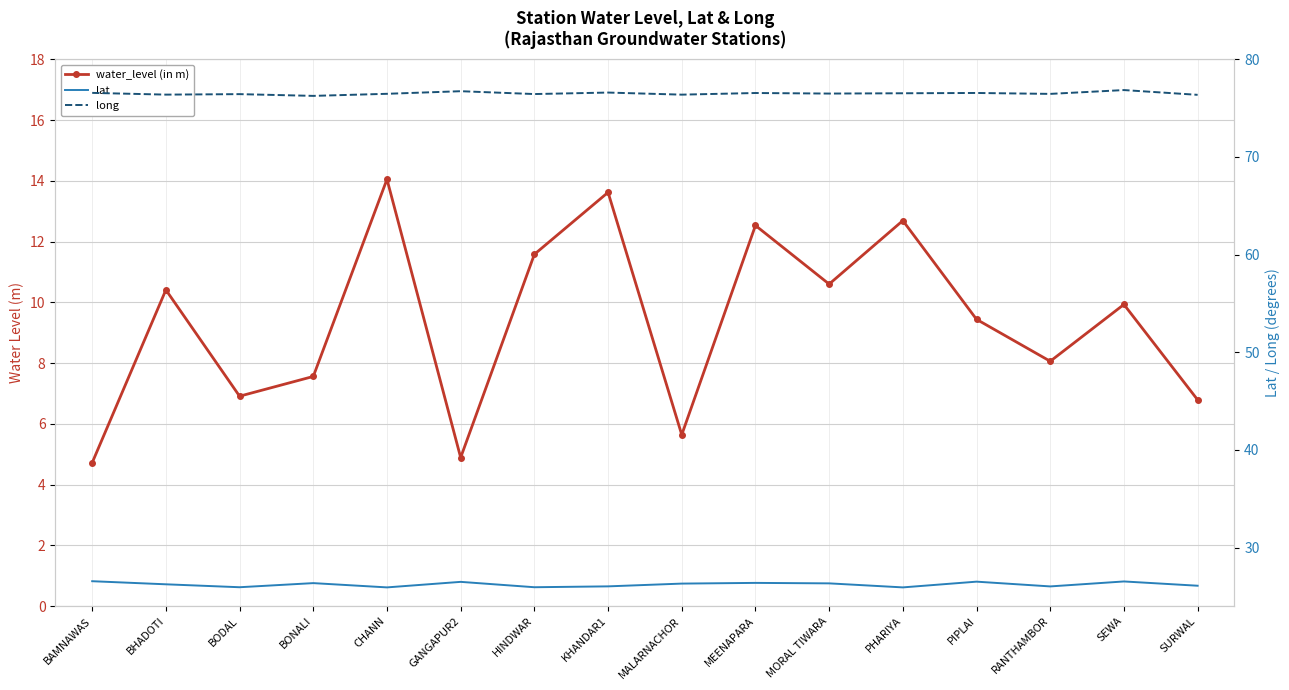

What is the average value of the long series?

76.5